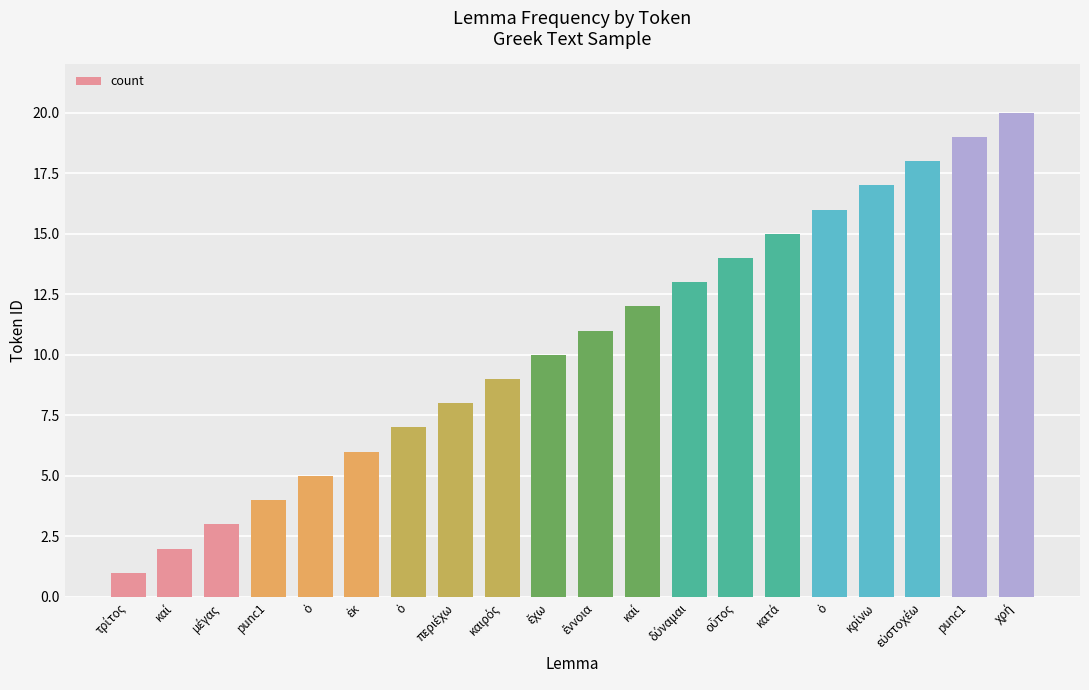

How many bars are there in total?

20